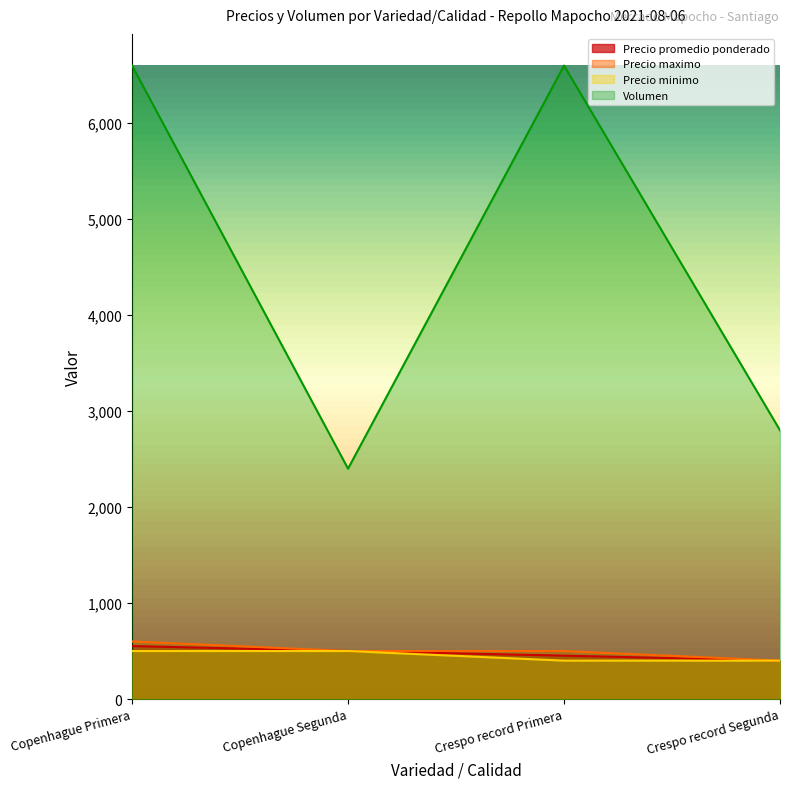

How many values in the Volumen series are below 6600?

2